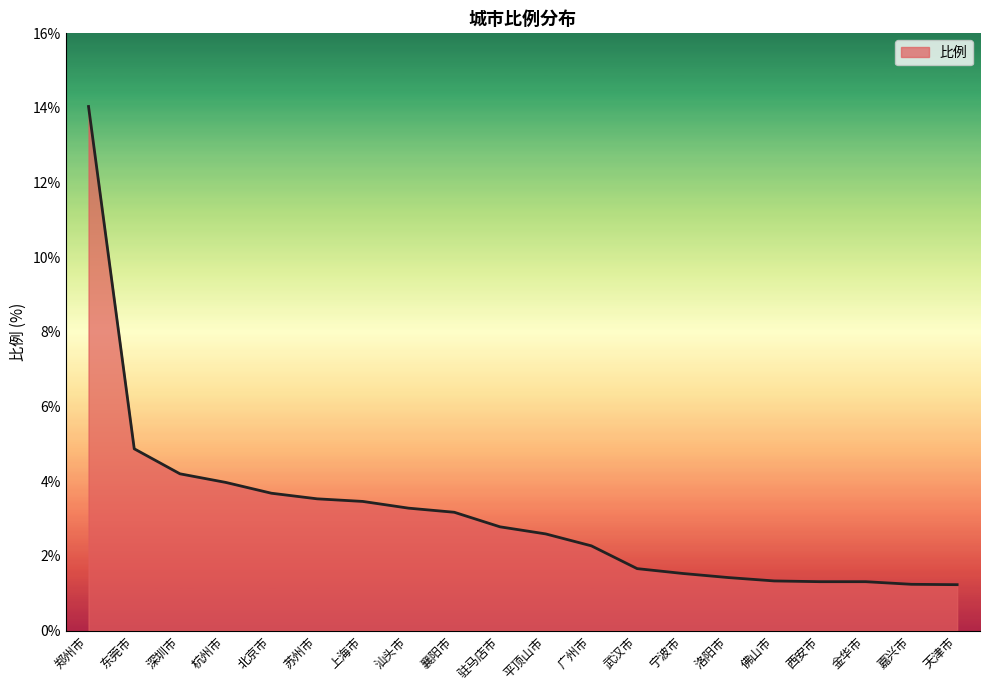

Where is the data nearest to the value 7?

东莞市